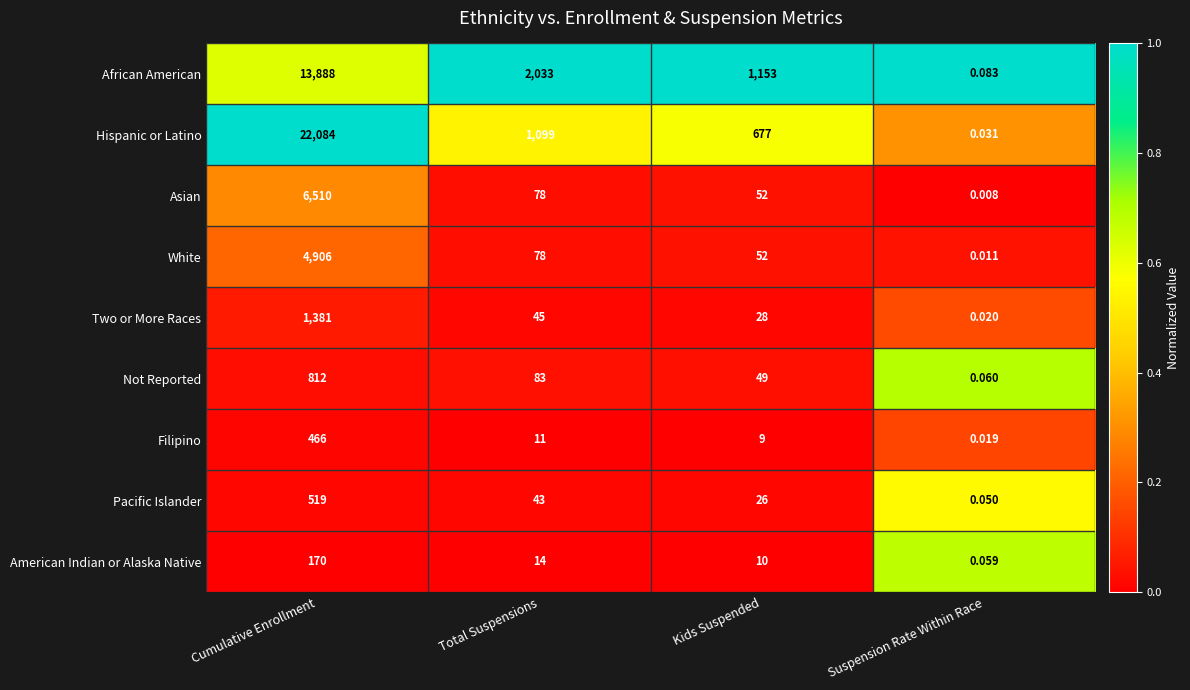

What is the total value across all series at Cumulative Enrollment?

50736.0